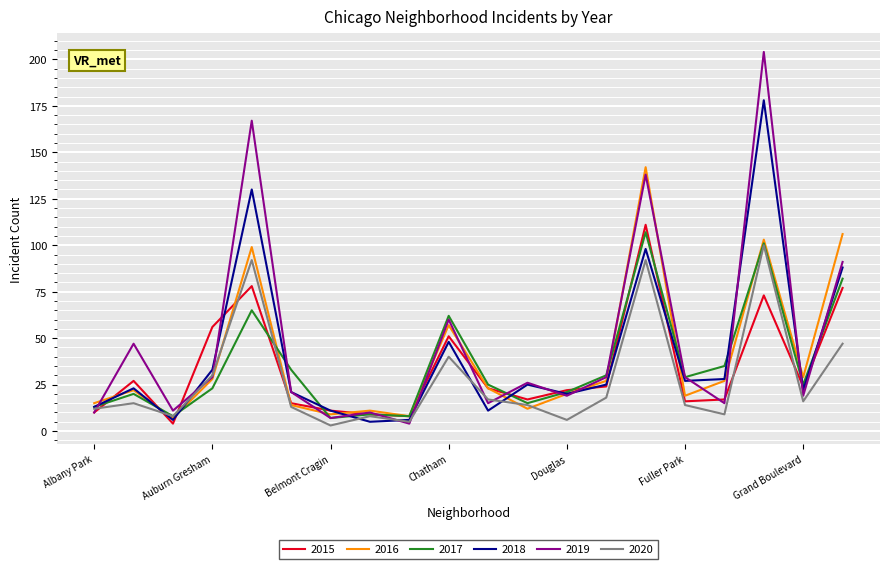

True or false: 2019 and 2016 intersect in this chart.

True